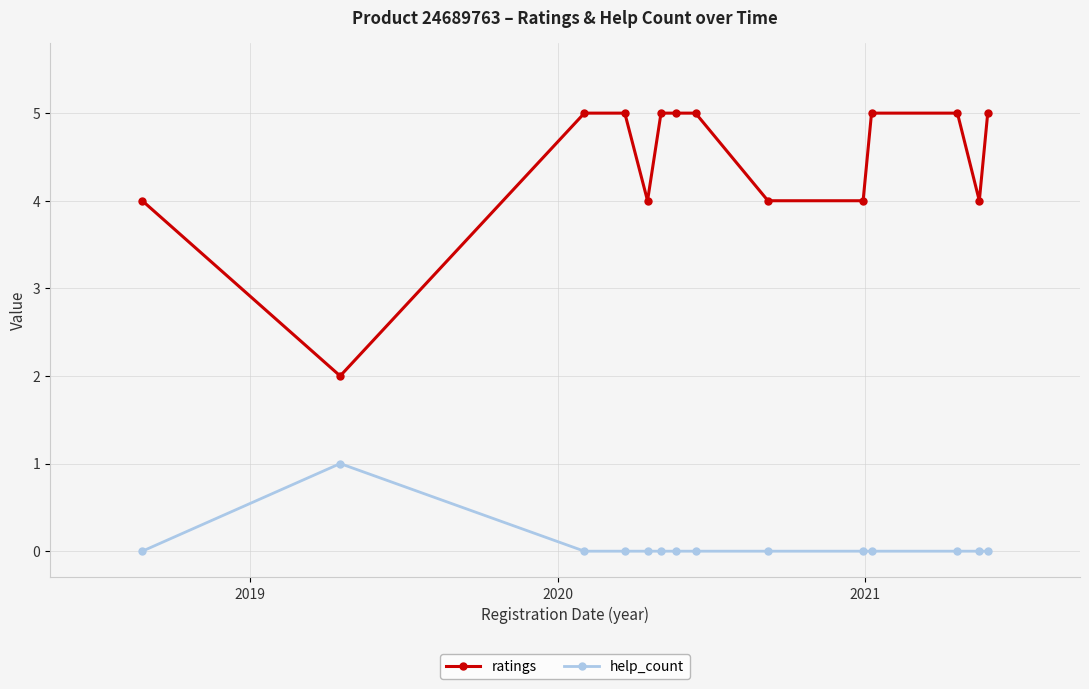

Which series has the largest range (max minus min)?

ratings